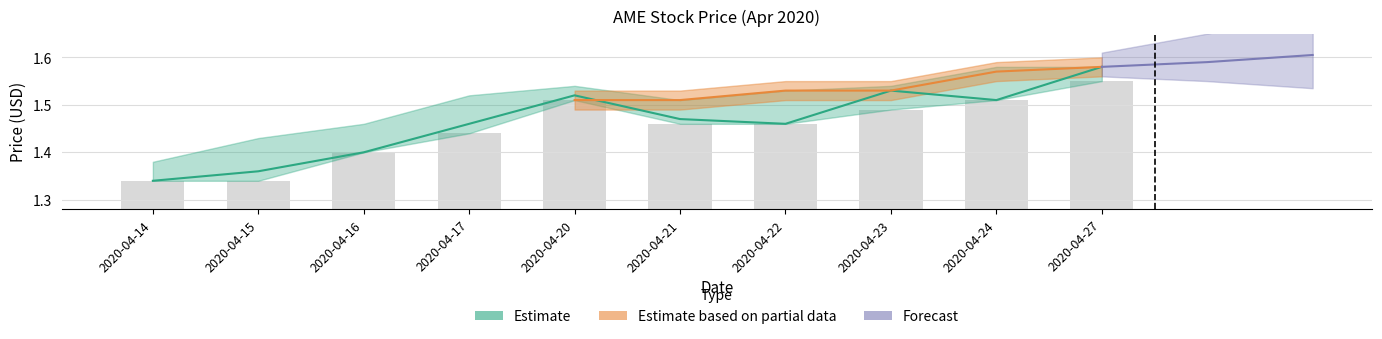

Reading left to right, transcribe all the data shown in this chart.

open: 2020-04-14=1.3	2020-04-15=1.4	2020-04-16=1.4	2020-04-17=1.5	2020-04-20=1.5	2020-04-21=1.5	2020-04-22=1.5	2020-04-23=1.5	2020-04-24=1.5	2020-04-27=1.6
low: 2020-04-14=1.3	2020-04-15=1.3	2020-04-16=1.4	2020-04-17=1.4	2020-04-20=1.5	2020-04-21=1.5	2020-04-22=1.5	2020-04-23=1.5	2020-04-24=1.5	2020-04-27=1.6